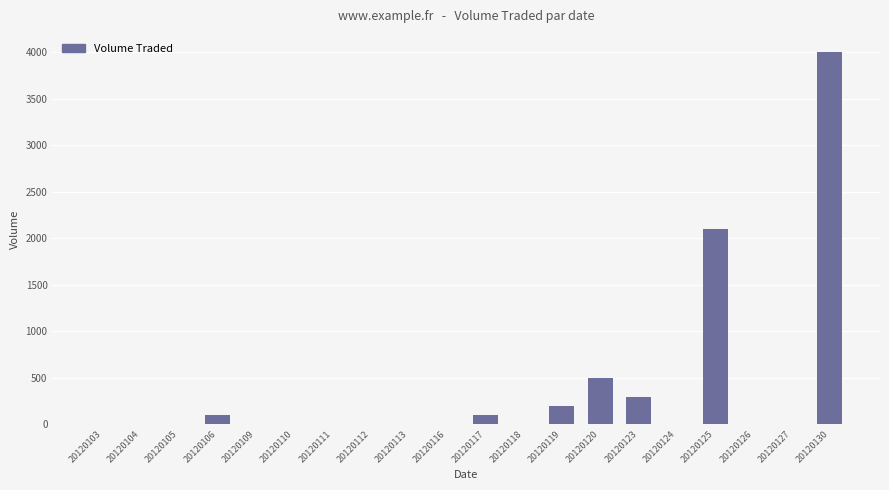

Reading left to right, transcribe all the data shown in this chart.

20120103=0	20120104=0	20120105=0	20120106=100	20120109=0	20120110=0	20120111=0	20120112=0	20120113=0	20120116=0	20120117=100	20120118=0	20120119=200	20120120=500	20120123=300	20120124=0	20120125=2100	20120126=0	20120127=0	20120130=4000